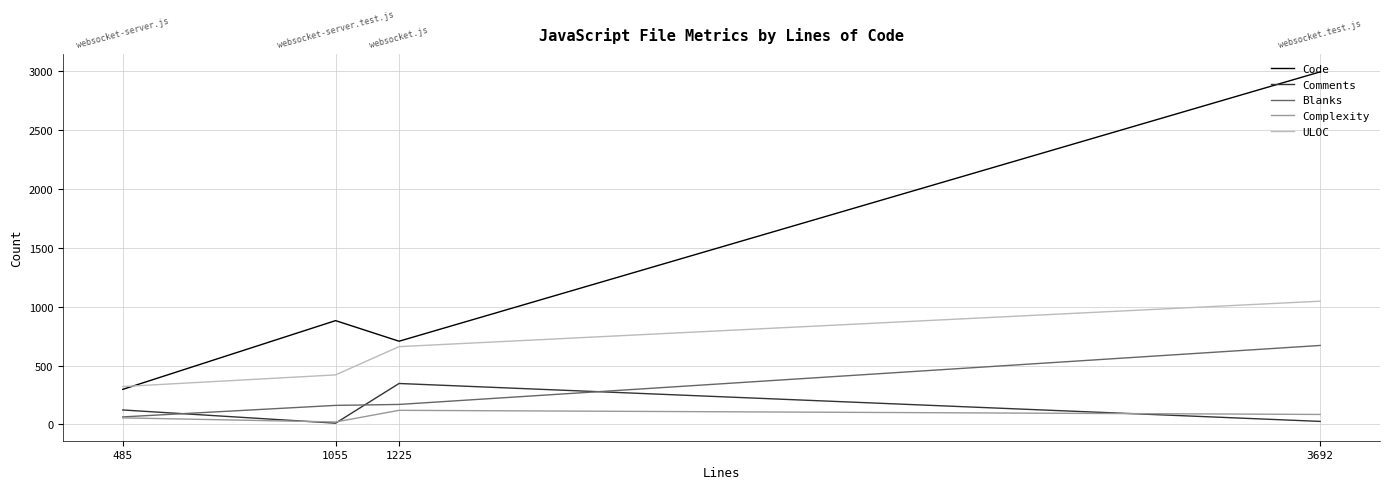

What is the sum of the Blanks values at 3692 and 1225?

841